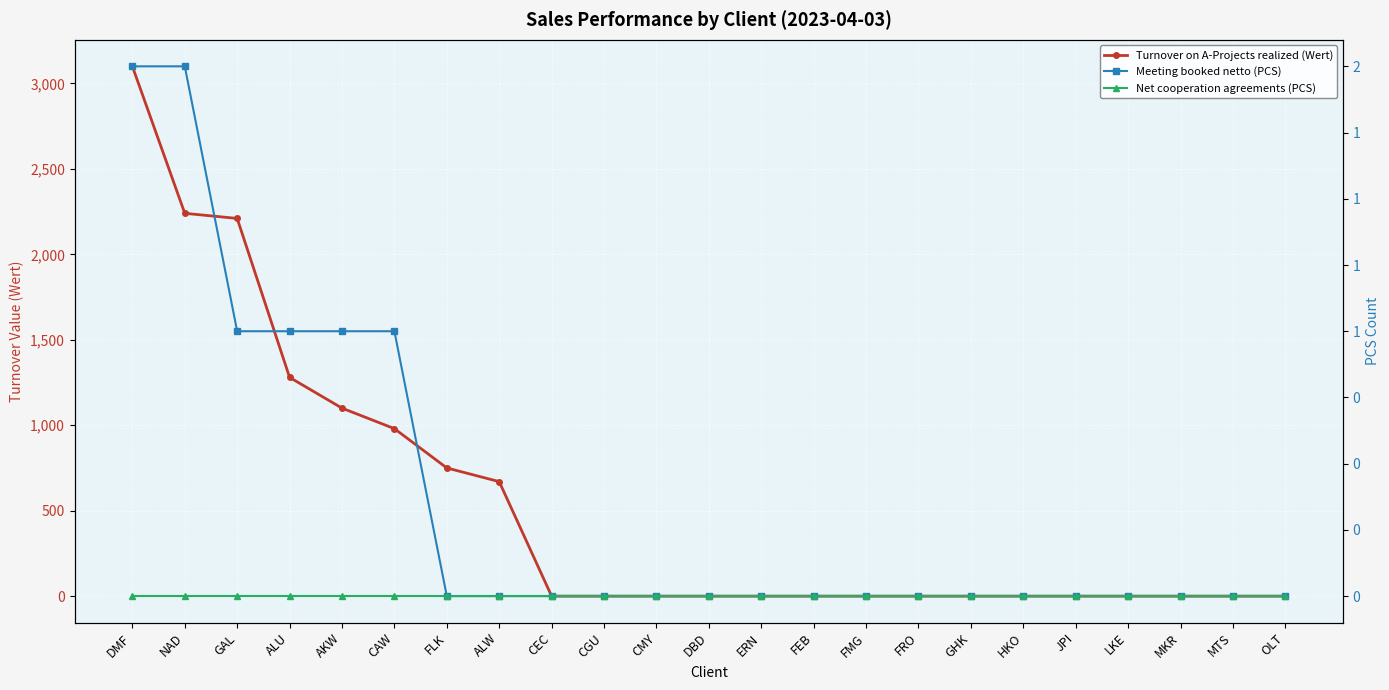

True or false: Meeting booked netto (PCS) has more than 2 interior local peaks.

False